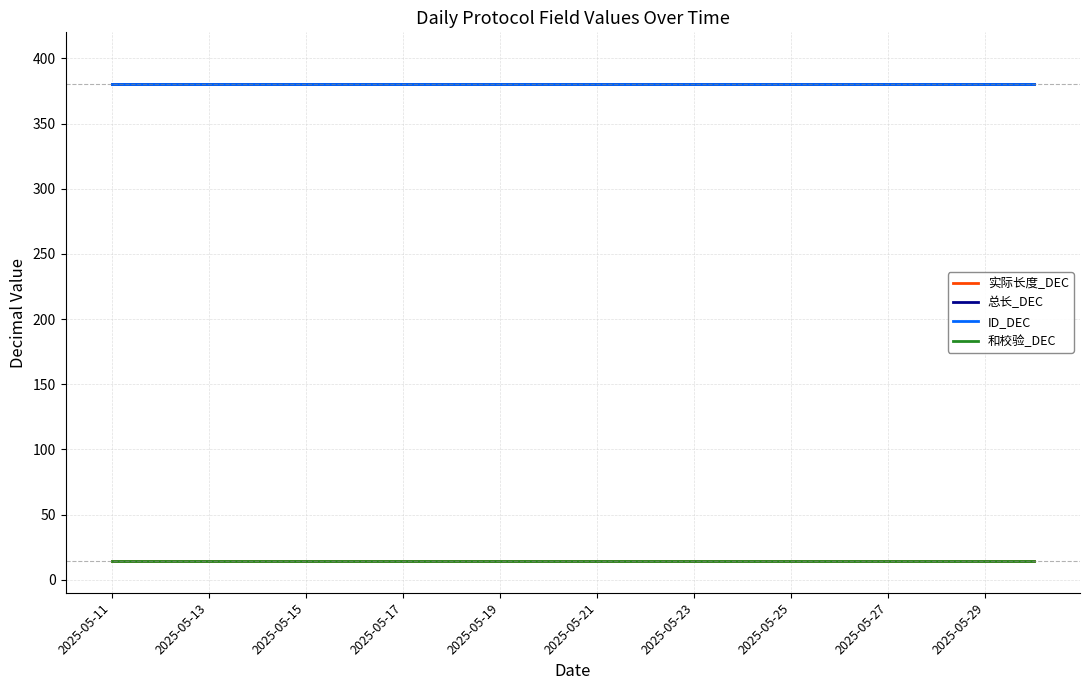

Is this an area chart (filled region under the line)?

No